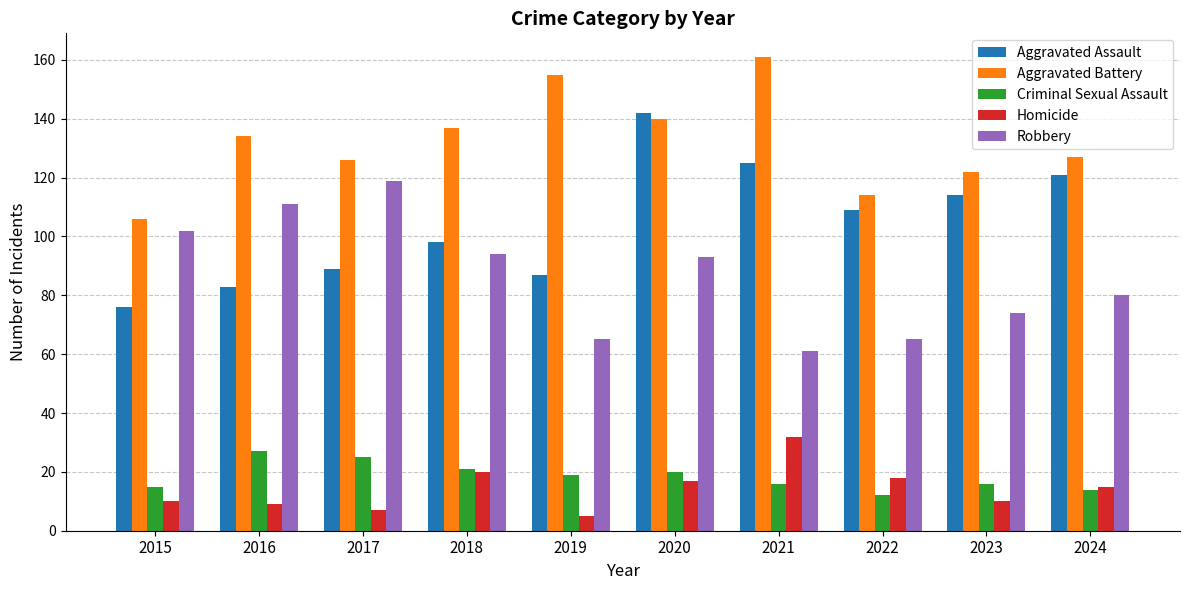

What is the sum of all Criminal Sexual Assault values?

185